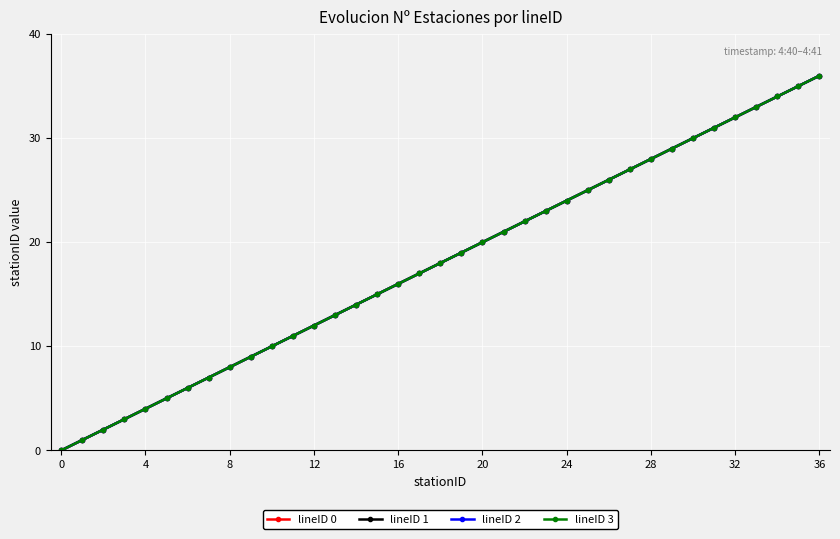

Is this an area chart (filled region under the line)?

No